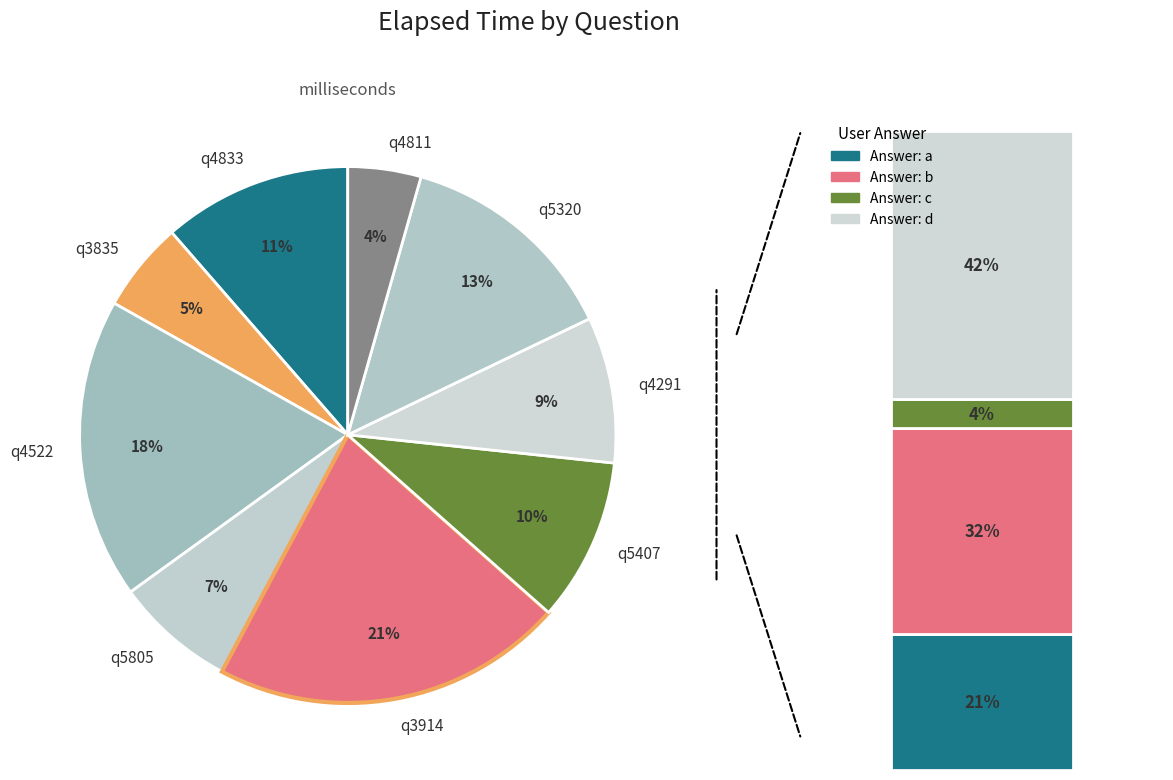

Does any single category account for the majority?

No